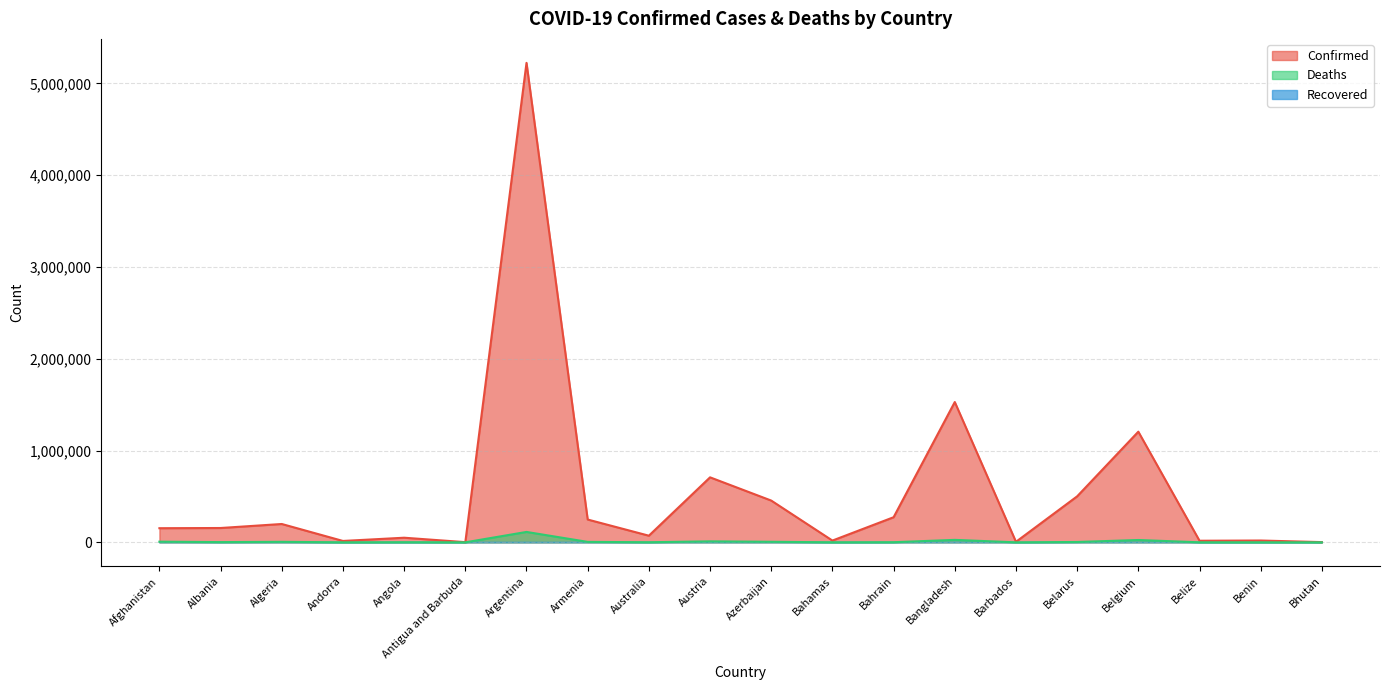

Count the number of categories in the chart.

20